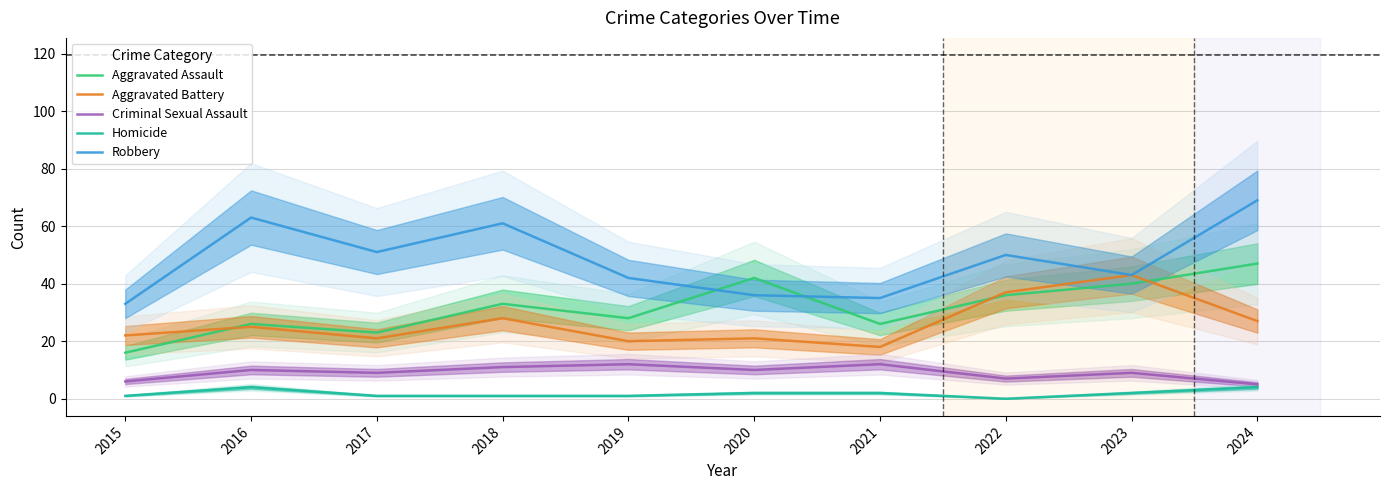

Reading left to right, what are all the values shown in this chart?

Aggravated Assault: 2015=16	2016=26	2017=23	2018=33	2019=28	2020=42	2021=26	2022=36	2023=40	2024=47
Aggravated Battery: 2015=22	2016=25	2017=21	2018=28	2019=20	2020=21	2021=18	2022=37	2023=43	2024=27
Criminal Sexual Assault: 2015=6	2016=10	2017=9	2018=11	2019=12	2020=10	2021=12	2022=7	2023=9	2024=5
Homicide: 2015=1	2016=4	2017=1	2018=1	2019=1	2020=2	2021=2	2022=0	2023=2	2024=4
Robbery: 2015=33	2016=63	2017=51	2018=61	2019=42	2020=36	2021=35	2022=50	2023=43	2024=69